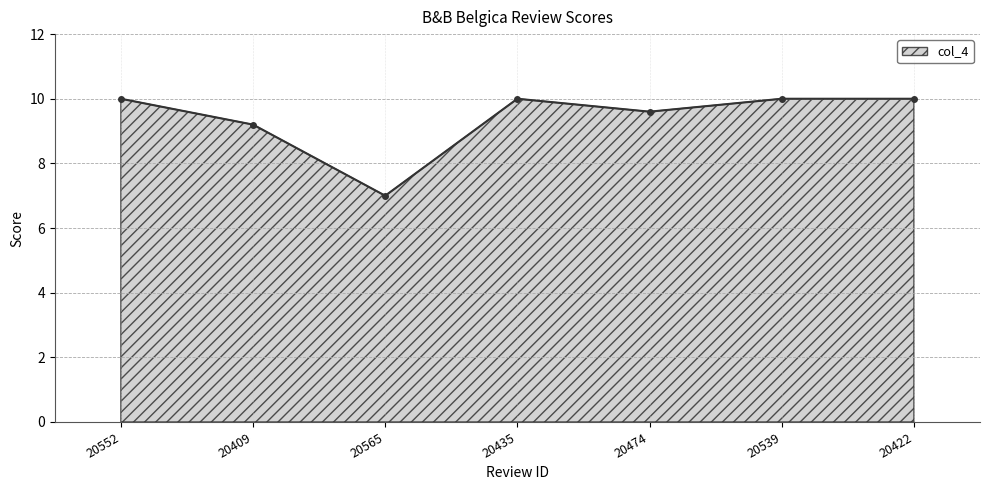

Does the chart have visible grid lines?

Yes